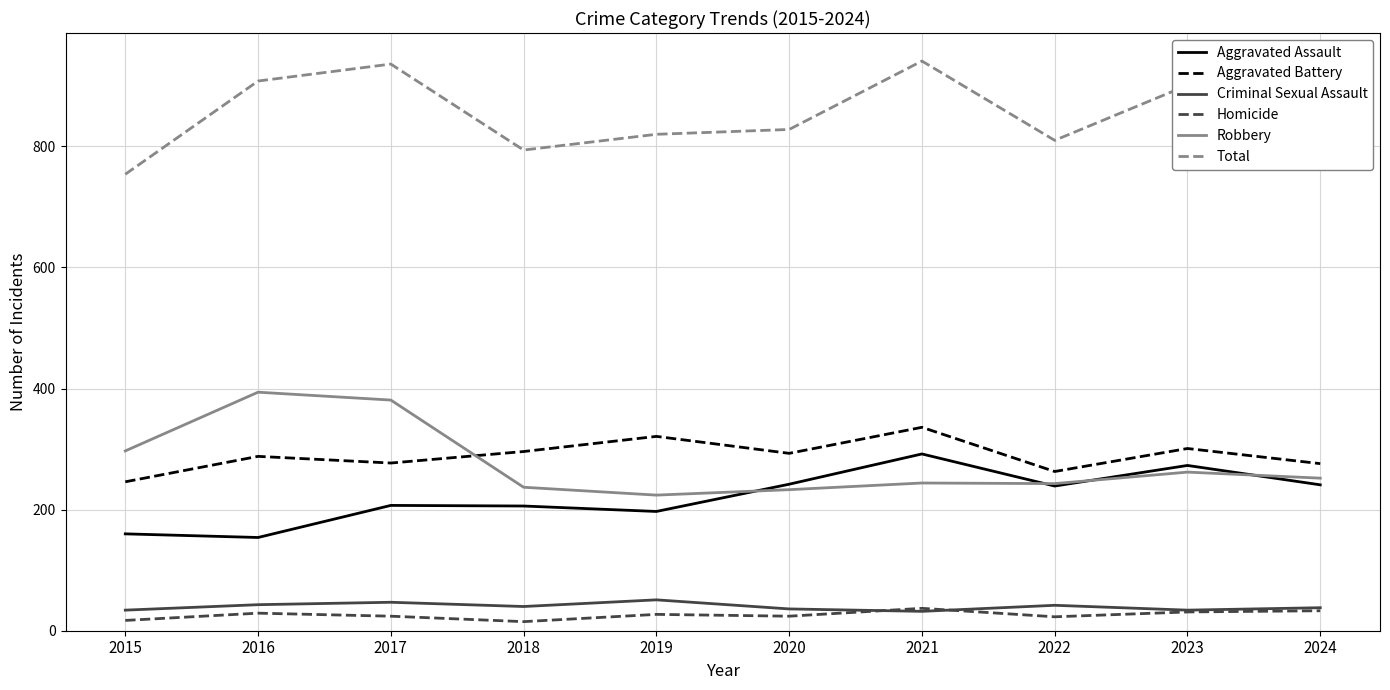

Which series has the widest spread of values?

Total